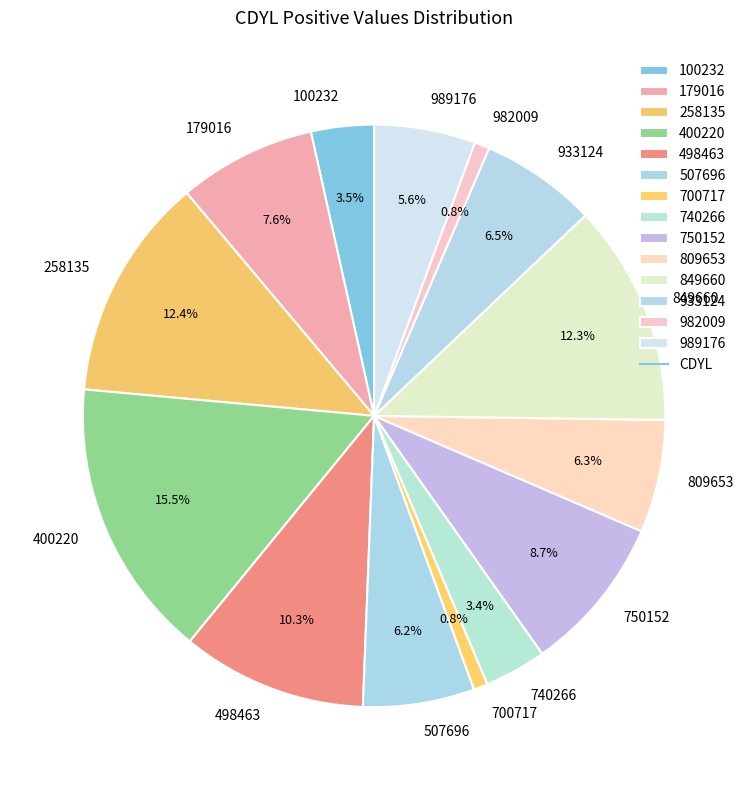

Does 498463 represent more than half of the total?

No